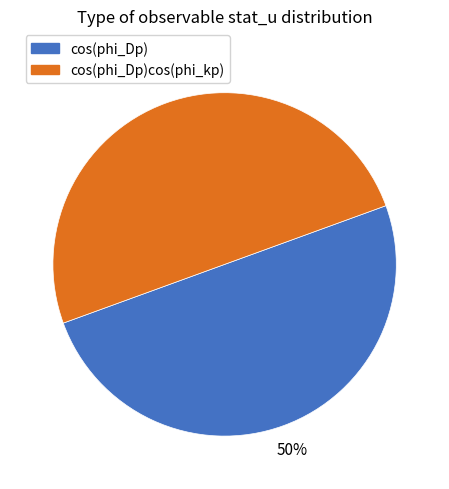

How many slices are in this pie chart?

2